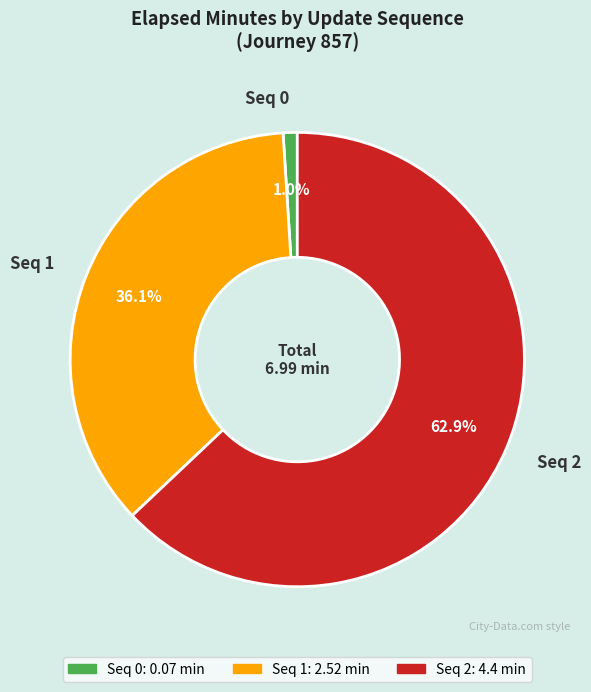

What is the ratio of the value at Seq 1 to the value at Seq 2?

0.6